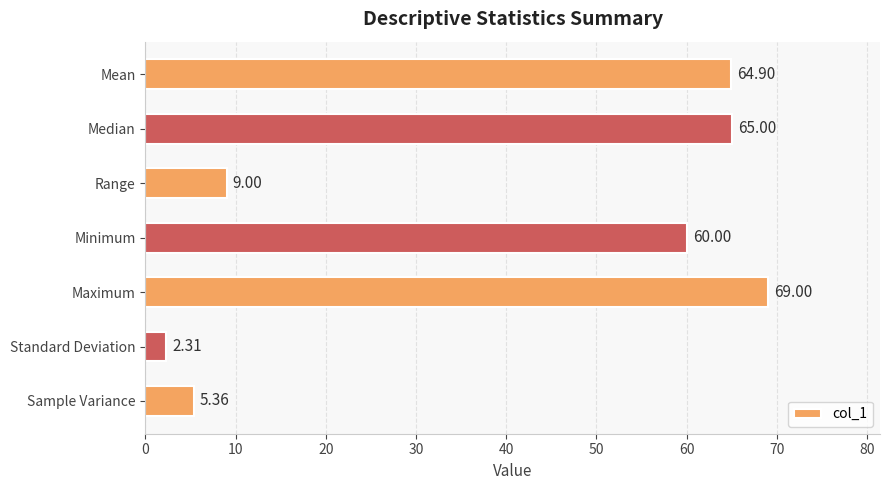

Which label corresponds to the smallest value in the chart?

Standard Deviation